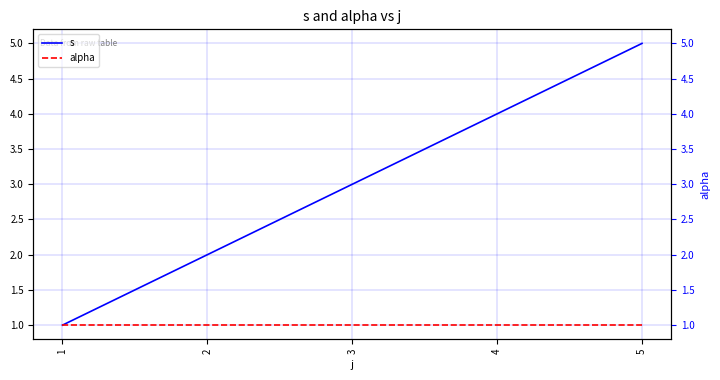

What is the difference between the highest and lowest values at 5?

4